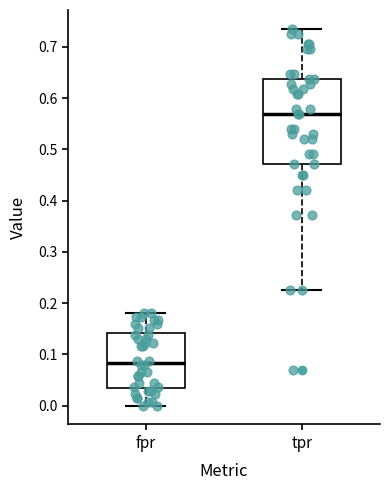

Which box's median line is the lowest?

fpr